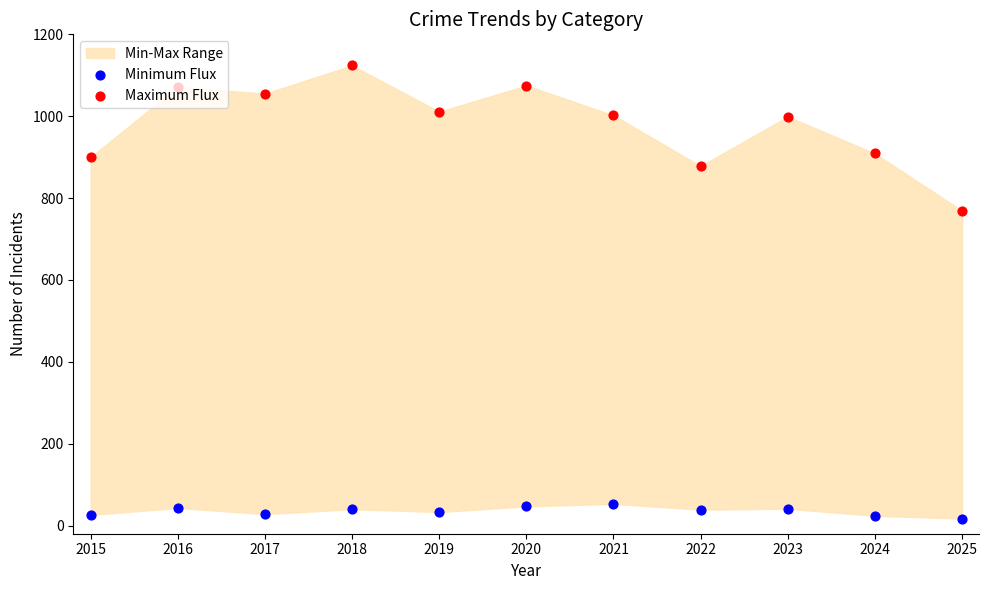

Which series has the largest Y range (max minus min)?

Maximum Flux